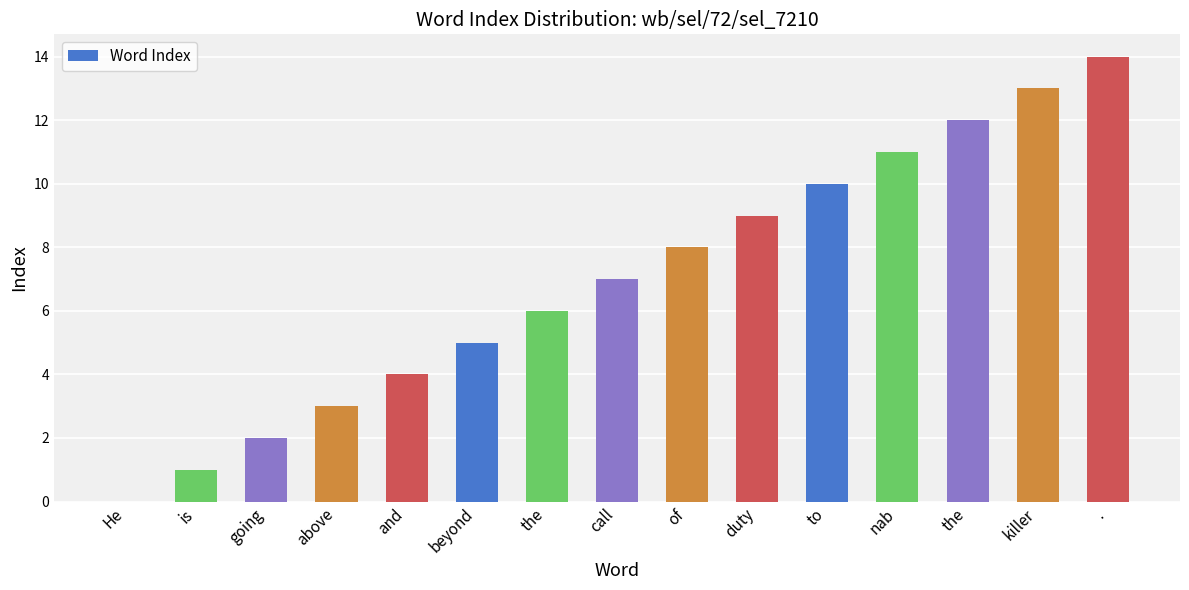

Reading left to right, list all the values displayed in this chart.

He=0	is=1	going=2	above=3	and=4	beyond=5	the=6	call=7	of=8	duty=9	to=10	nab=11	the=12	killer=13	.=14